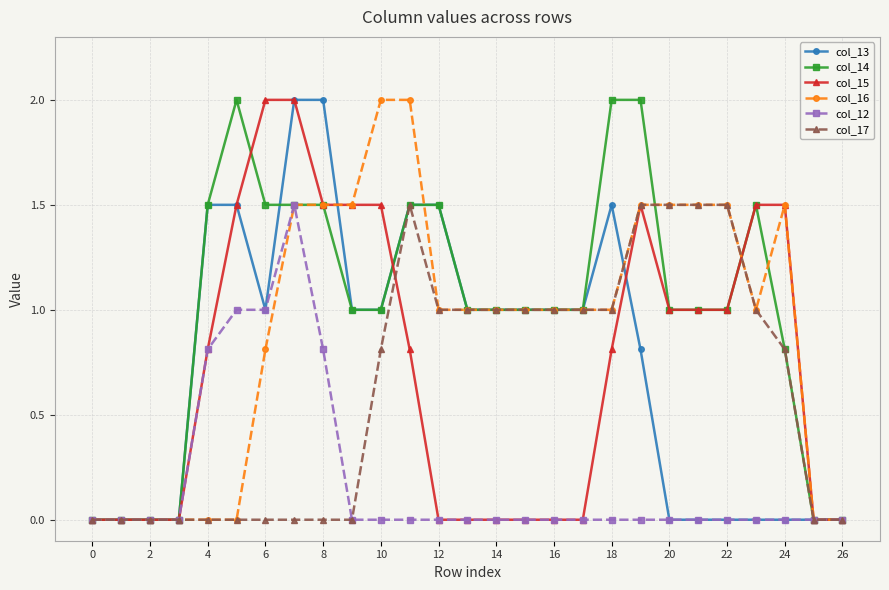

What is the value of the col_13 point at the 5th from the left?

1.5